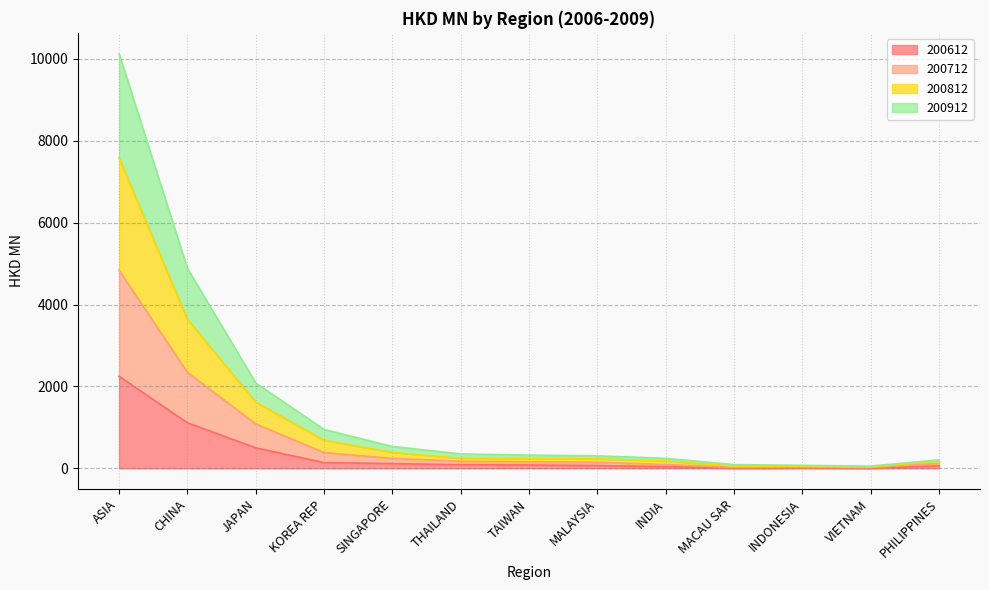

Which series has the largest total across all categories?

200812